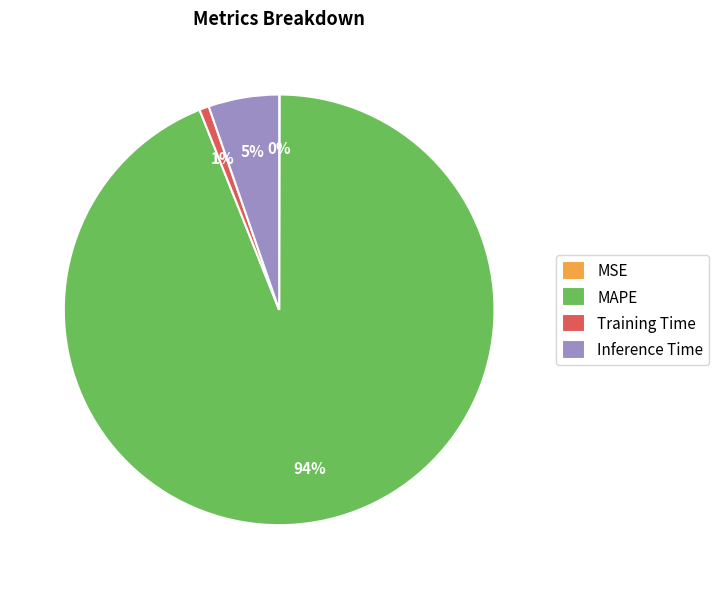

Which category has the biggest portion of the pie?

MAPE